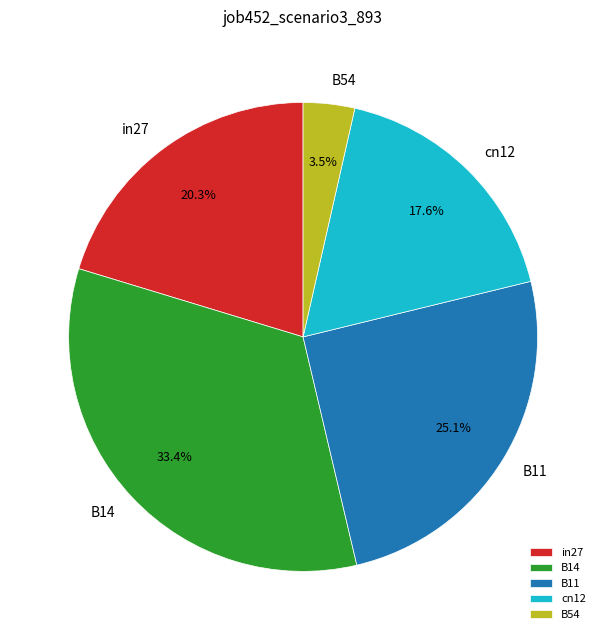

Is cn12 the majority of the pie?

No